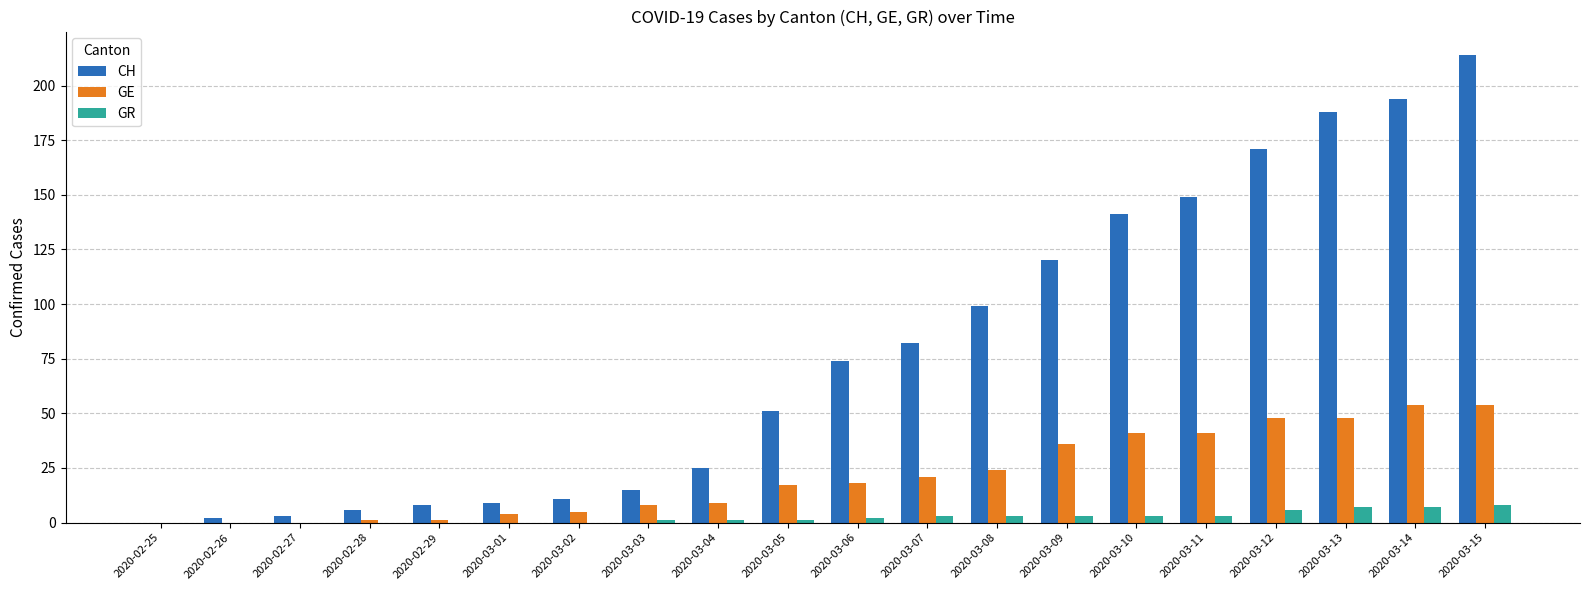

Reading left to right, extract all data points from this chart.

CH: 2020-02-25=0	2020-02-26=2	2020-02-27=3	2020-02-28=6	2020-02-29=8	2020-03-01=9	2020-03-02=11	2020-03-03=15	2020-03-04=25	2020-03-05=51	2020-03-06=74	2020-03-07=82	2020-03-08=99	2020-03-09=120	2020-03-10=141	2020-03-11=149	2020-03-12=171	2020-03-13=188	2020-03-14=194	2020-03-15=214
GE: 2020-02-25=0	2020-02-26=0	2020-02-27=0	2020-02-28=1	2020-02-29=1	2020-03-01=4	2020-03-02=5	2020-03-03=8	2020-03-04=9	2020-03-05=17	2020-03-06=18	2020-03-07=21	2020-03-08=24	2020-03-09=36	2020-03-10=41	2020-03-11=41	2020-03-12=48	2020-03-13=48	2020-03-14=54	2020-03-15=54
GR: 2020-02-25=0	2020-02-26=0	2020-02-27=0	2020-02-28=0	2020-02-29=0	2020-03-01=0	2020-03-02=0	2020-03-03=1	2020-03-04=1	2020-03-05=1	2020-03-06=2	2020-03-07=3	2020-03-08=3	2020-03-09=3	2020-03-10=3	2020-03-11=3	2020-03-12=6	2020-03-13=7	2020-03-14=7	2020-03-15=8